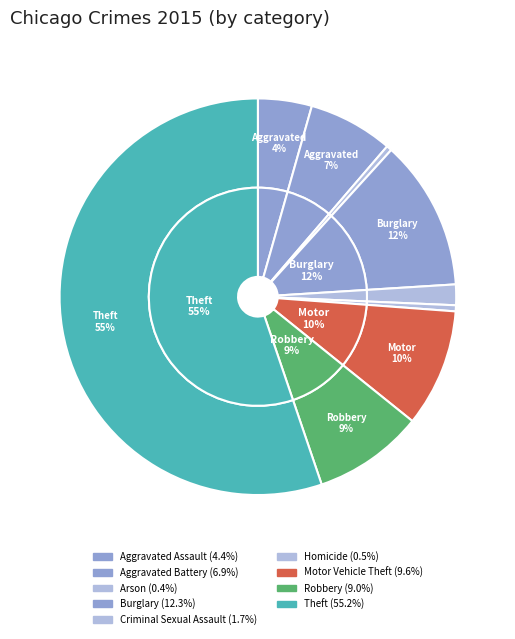

Which category accounts for the majority?

Theft